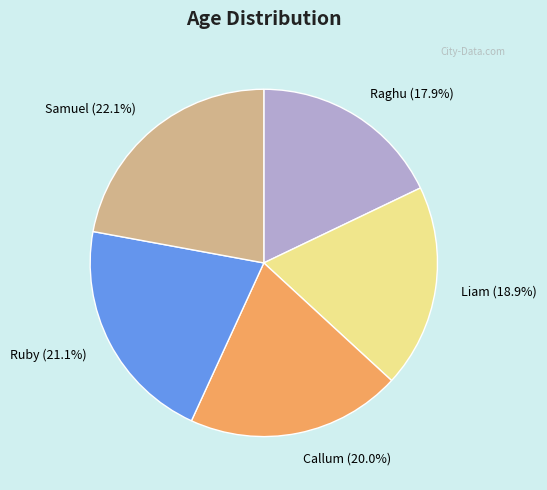

Which category has the smallest portion of the pie?

Raghu